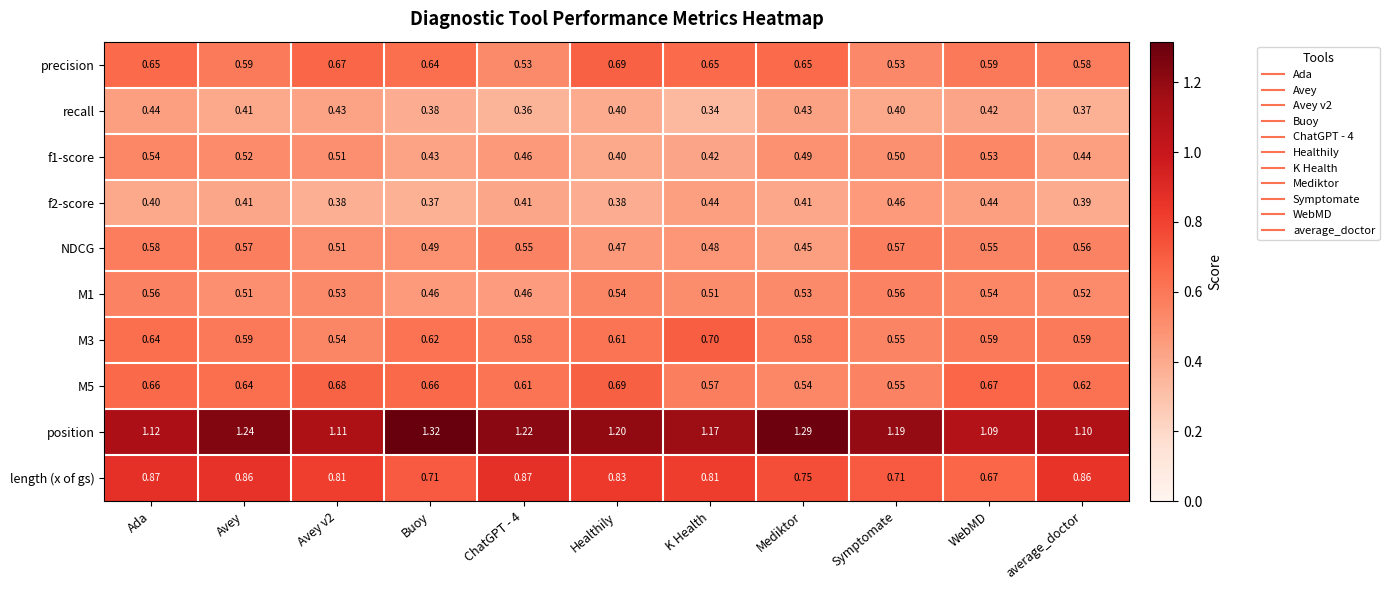

Which series has the largest total across all categories?

position